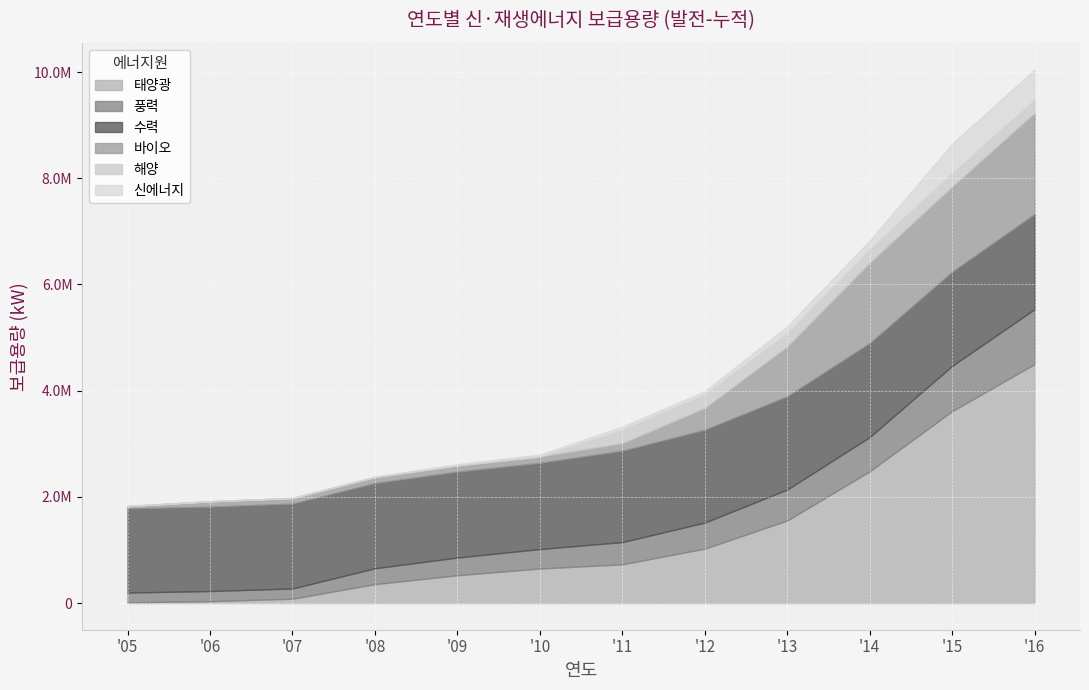

What is the difference between the 태양광 values at '11 and '07?

647966